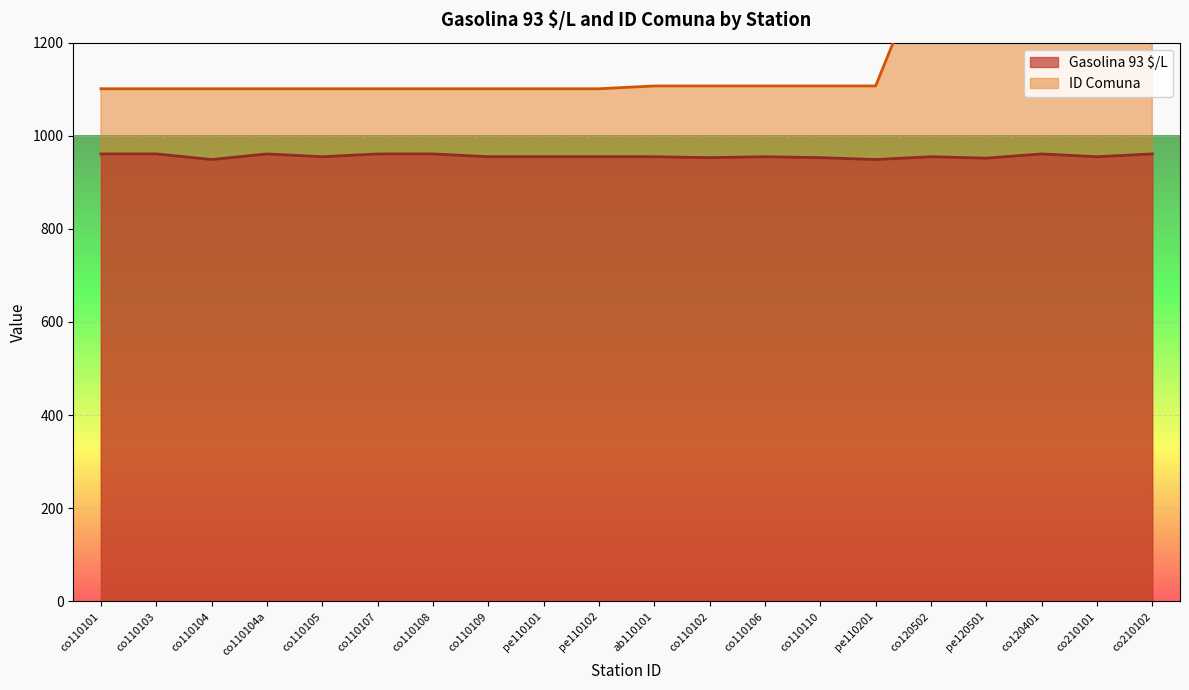

What is the label of the 4th point from the left?

co110104a